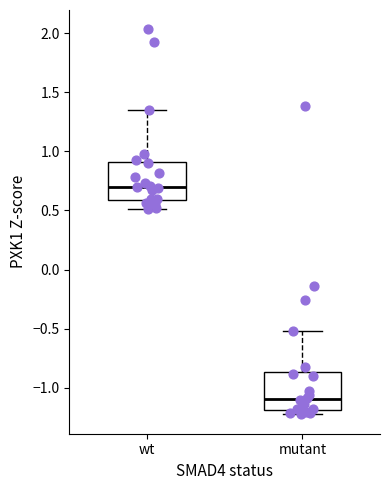

Reading left to right, read every box against the y-axis: the position of its median line, the range the box covers, and the ends of its whiskers. The values are not printed on the chart, so give them approximately, as read against the axis.

wt: median 0.70, box 0.60 to 0.90, whiskers 0.50 to 1.35
mutant: median -1.10, box -1.20 to -0.85, whiskers -1.25 to -0.50